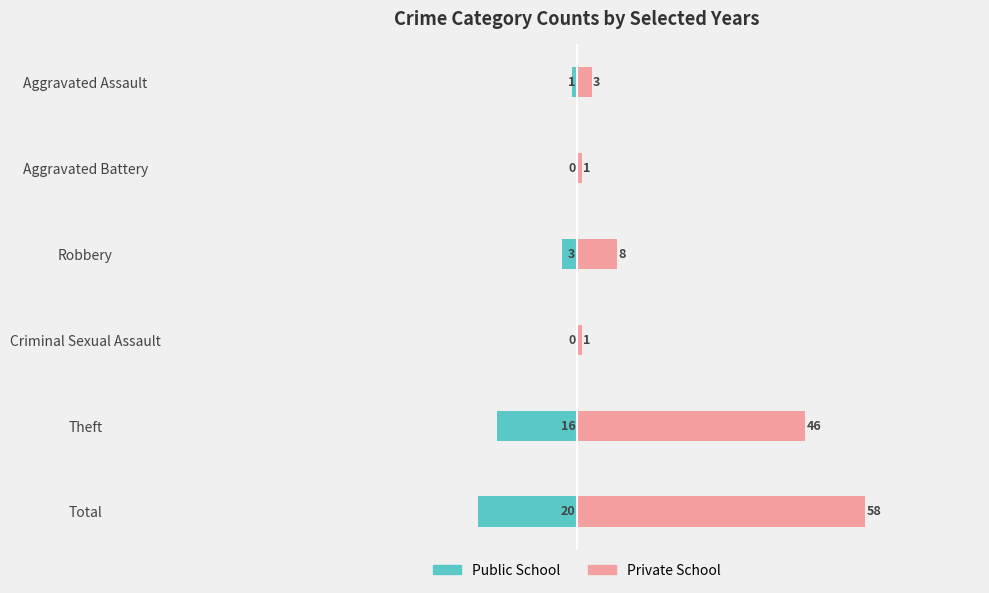

How many bars are there in total?

12